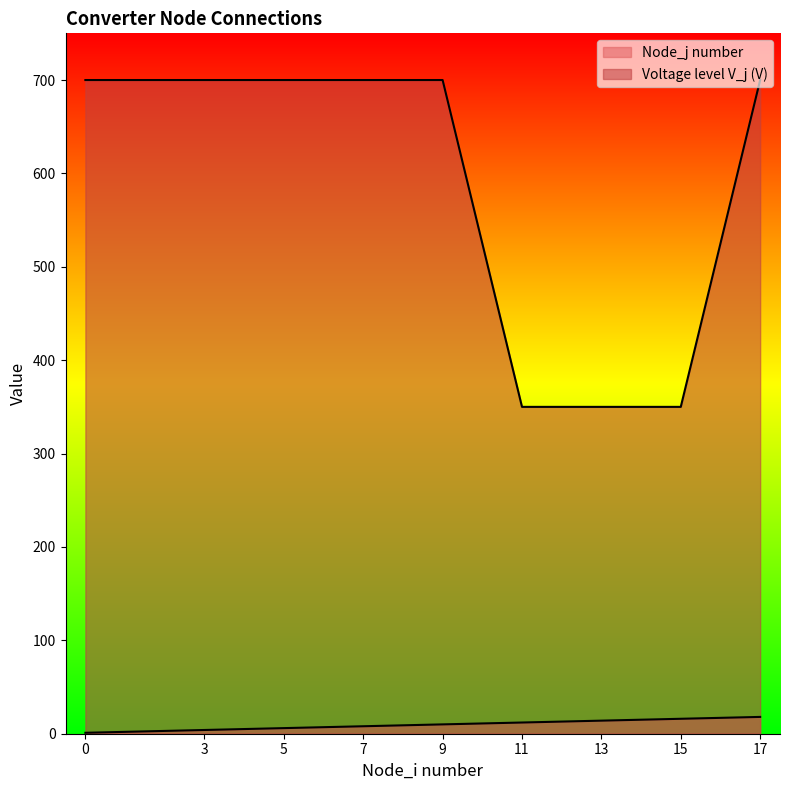

The value of Voltage level V_j (V) at 15 is 350. True or false?

True